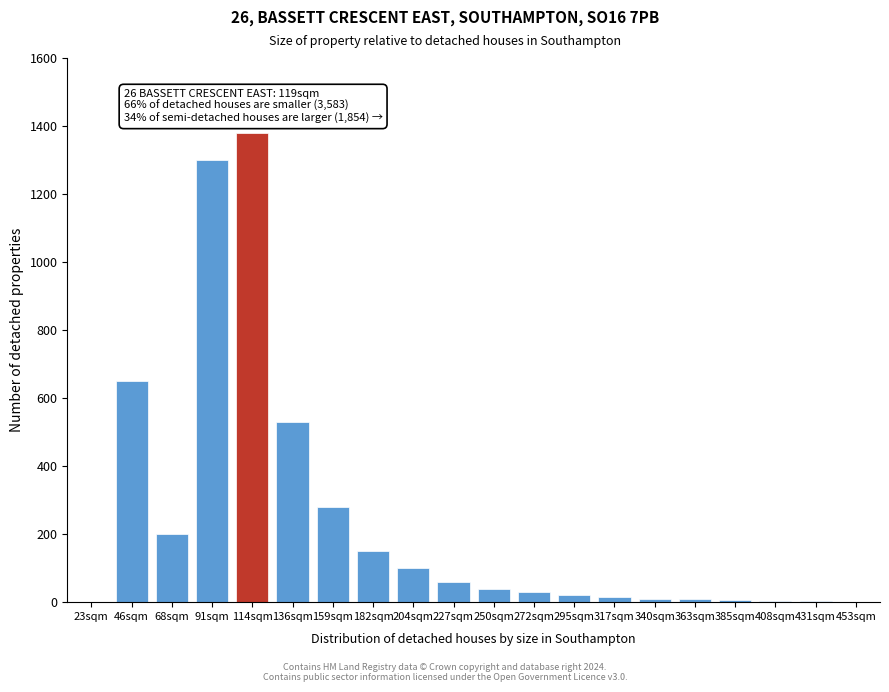

At which label is the value closest to 690?

46sqm